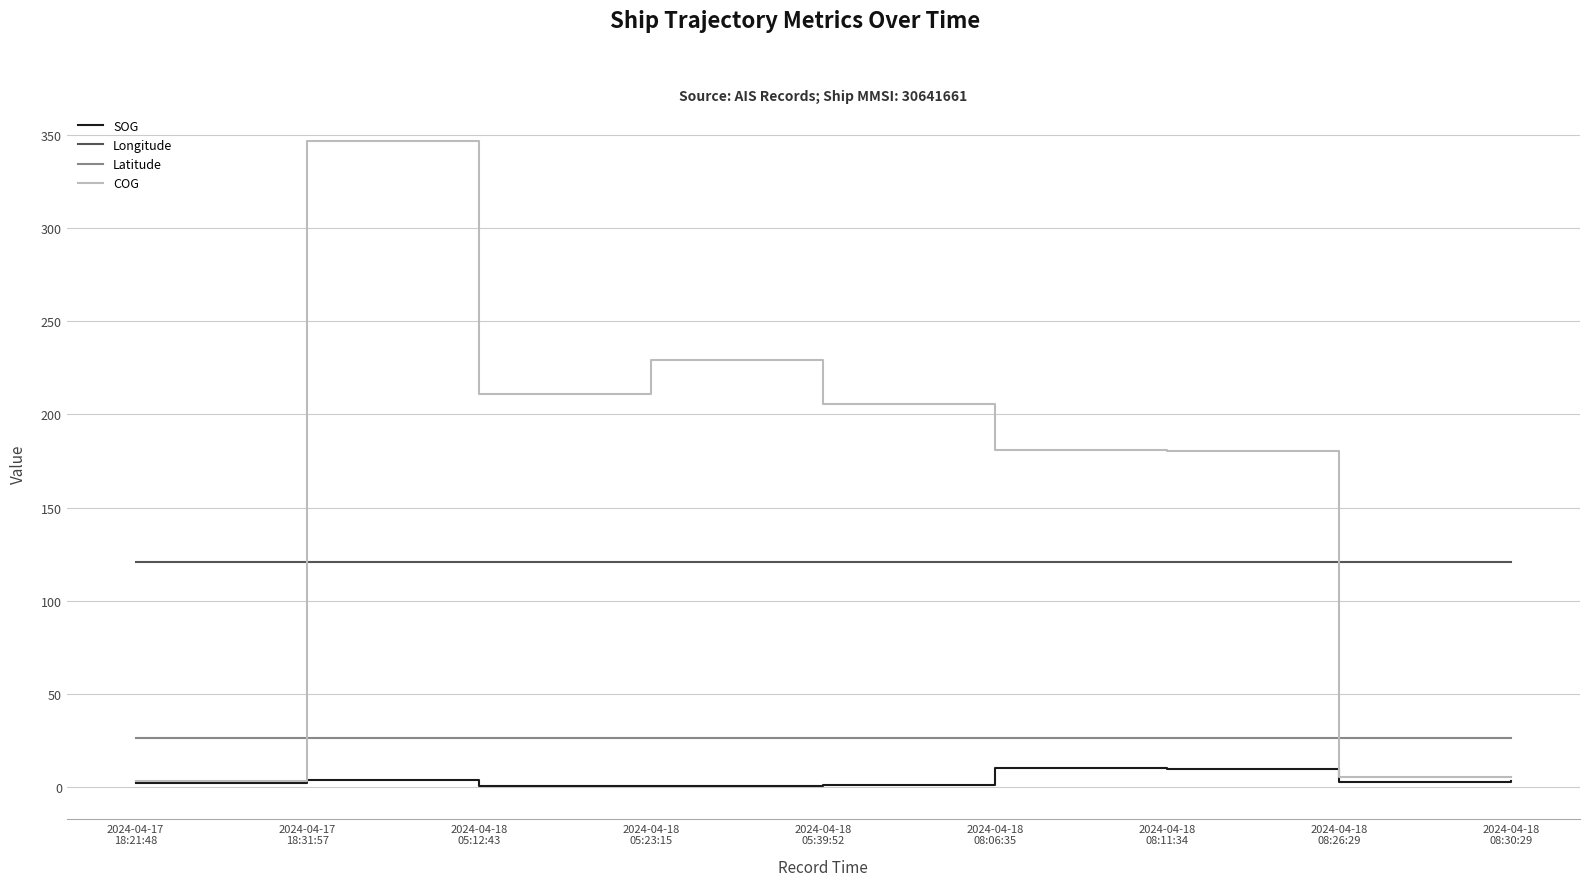

List the series in order of their peak value, highest first.

COG, Longitude, Latitude, SOG